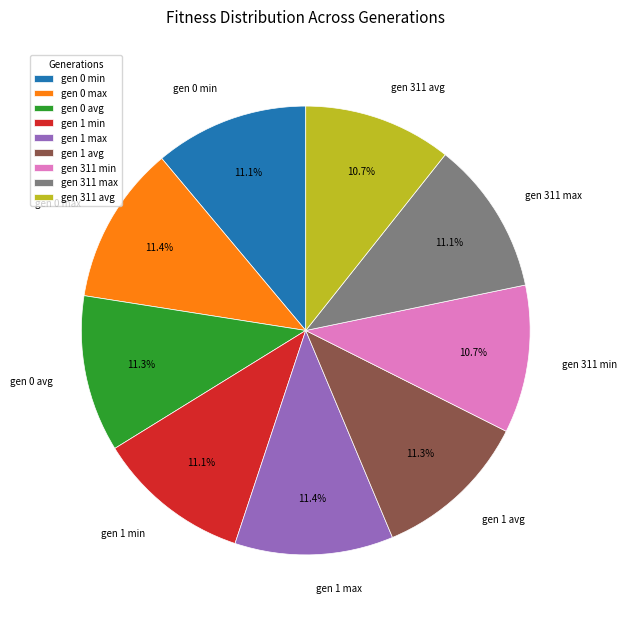

Count the number of slices in the pie.

9